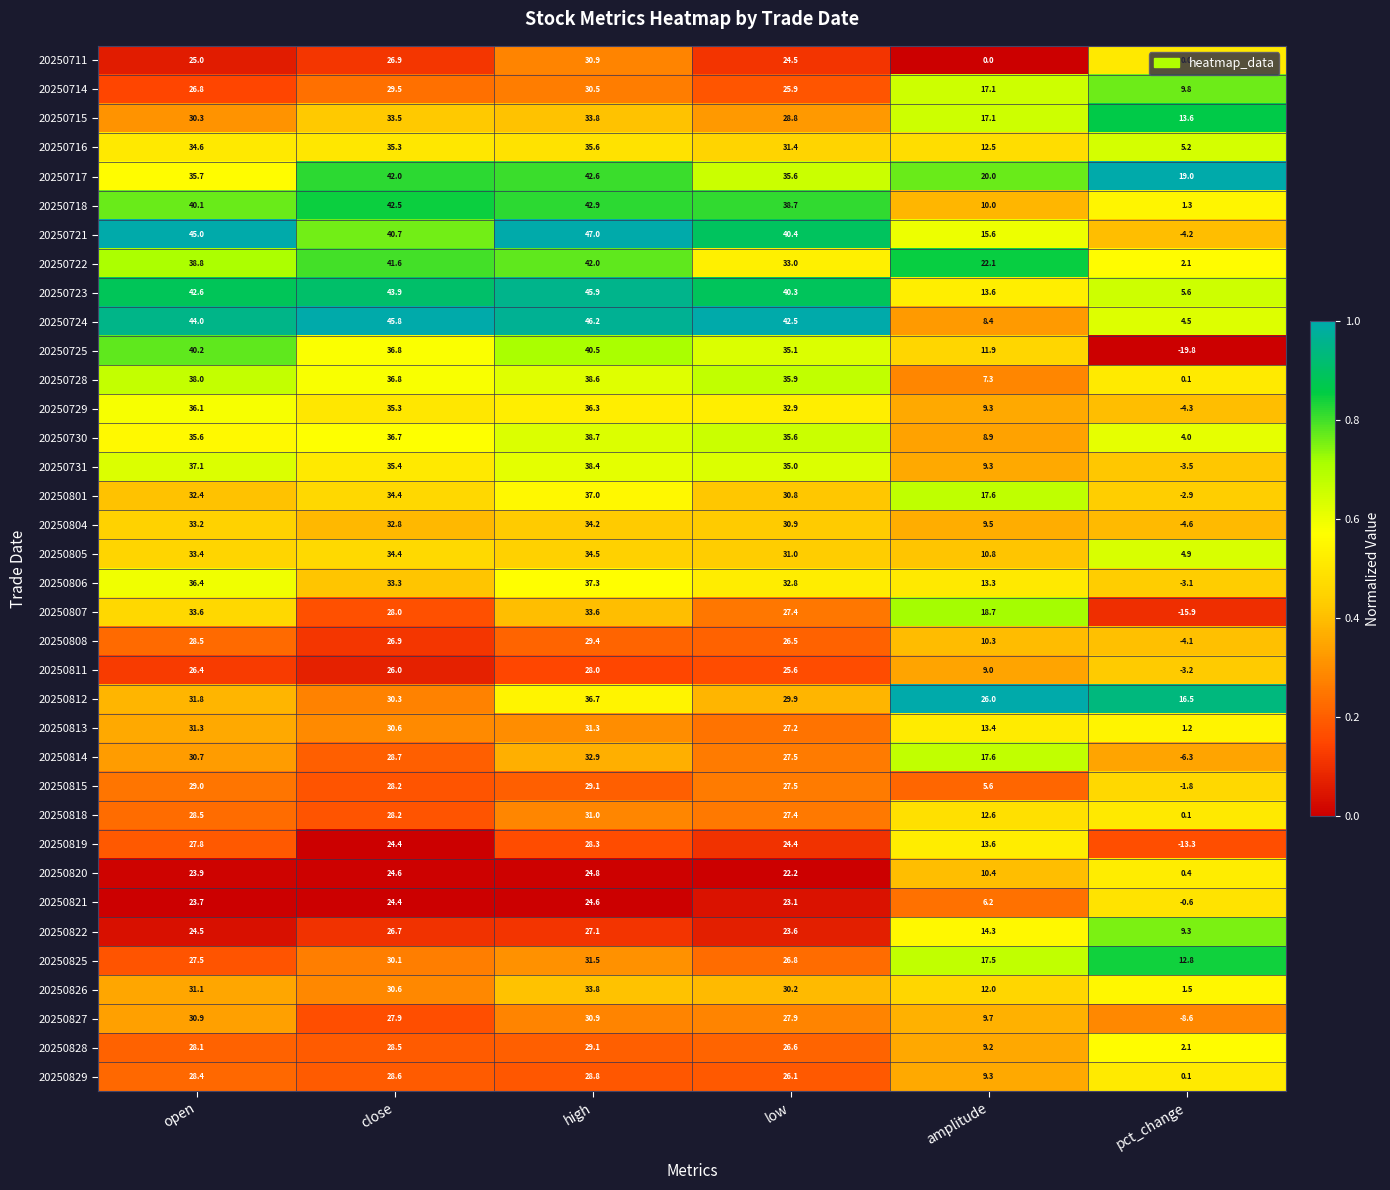

Where is 20250808 nearest to the value 12?

amplitude